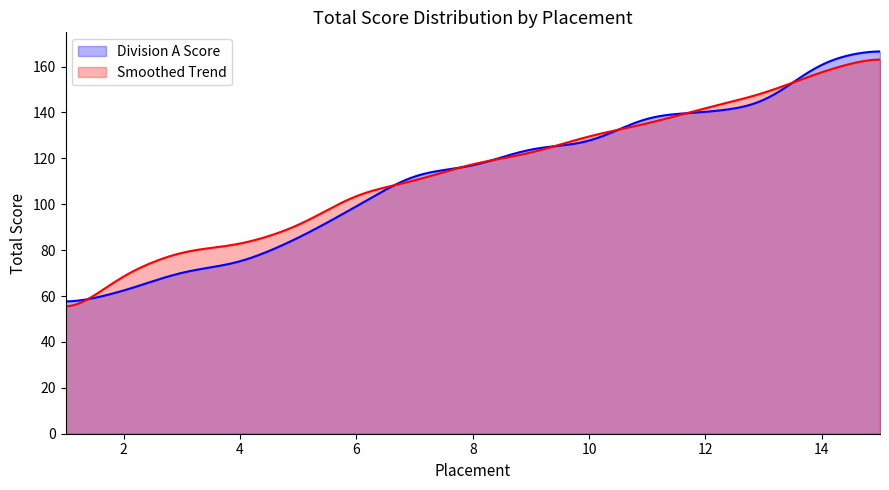

The chart shows a value of 125 at 9. True or false?

True